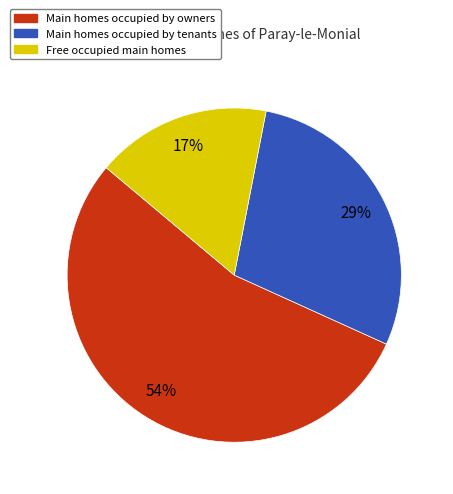

To the nearest percent, what is the average slice percentage?

33%